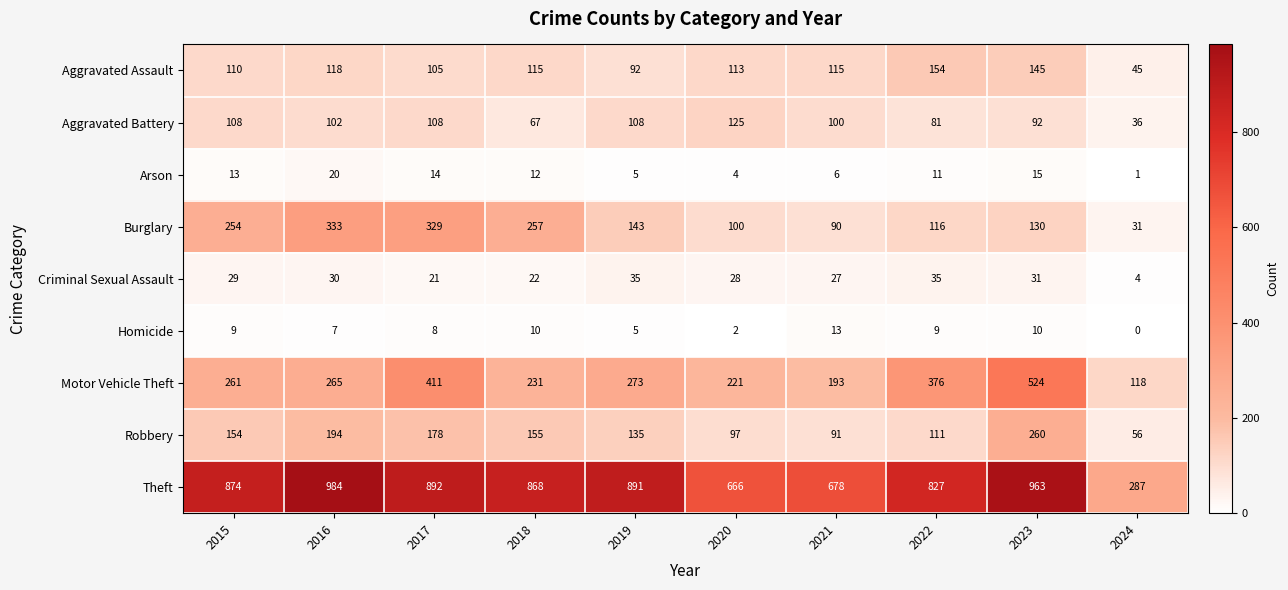

At 2018, list the series in order from smallest to largest.

Homicide, Arson, Criminal Sexual Assault, Aggravated Battery, Aggravated Assault, Robbery, Motor Vehicle Theft, Burglary, Theft